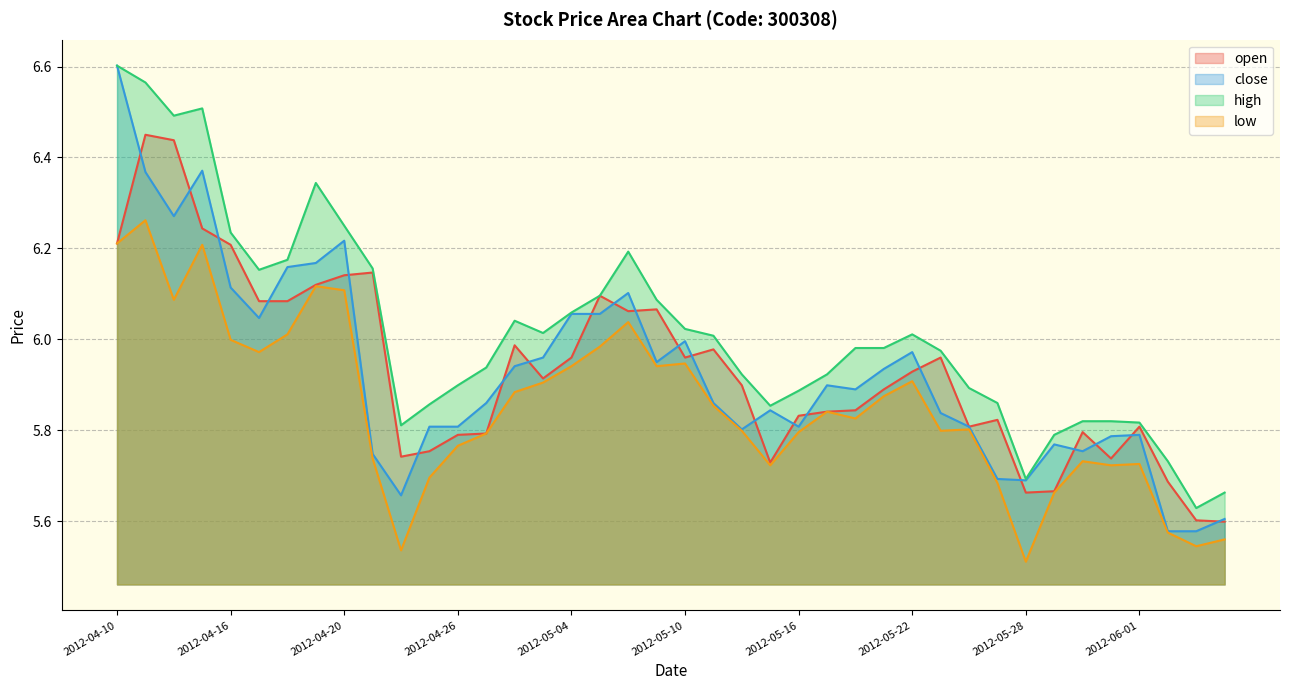

What is the difference between the highest and lowest values at 2012-05-07?

0.1